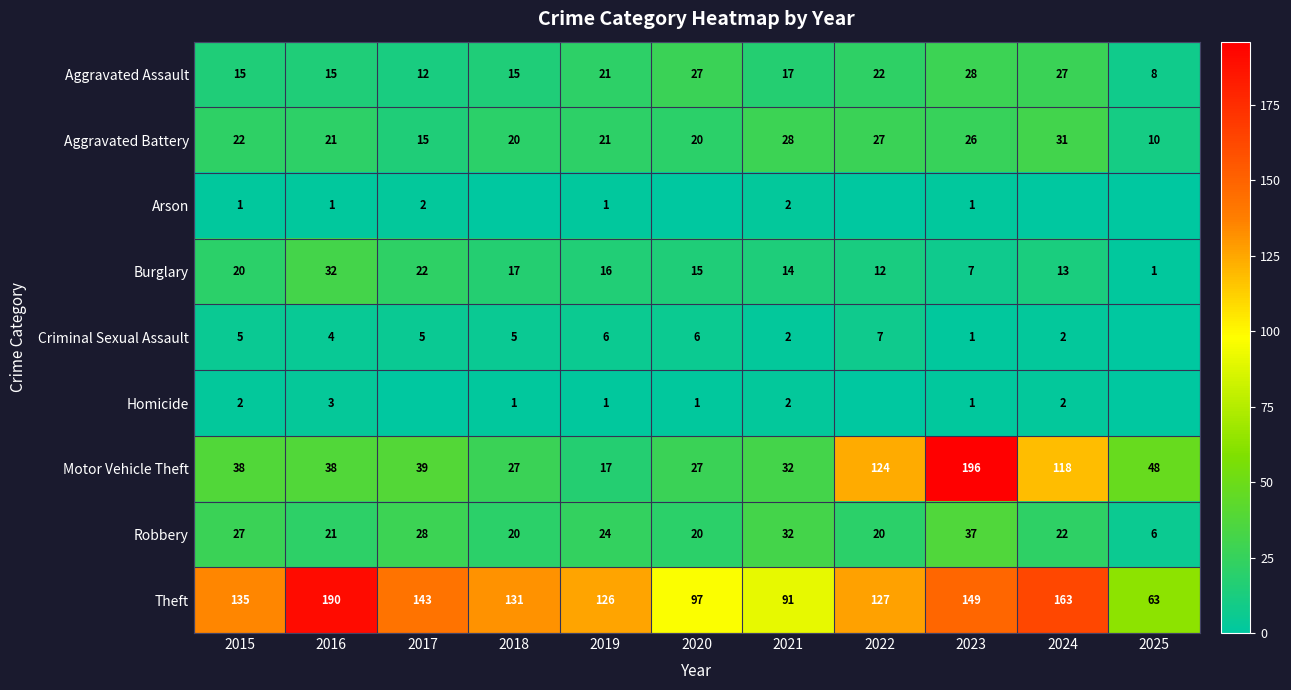

What is the difference between the maximum and minimum values in the Robbery series?

31